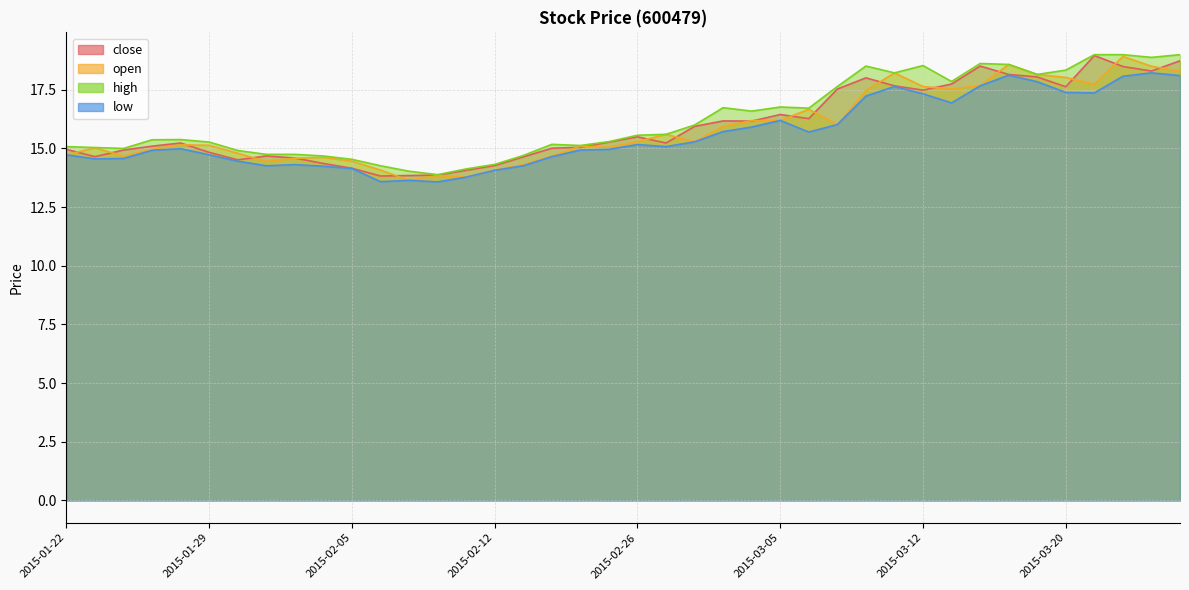

True or false: close has more than 2 interior local peaks.

True